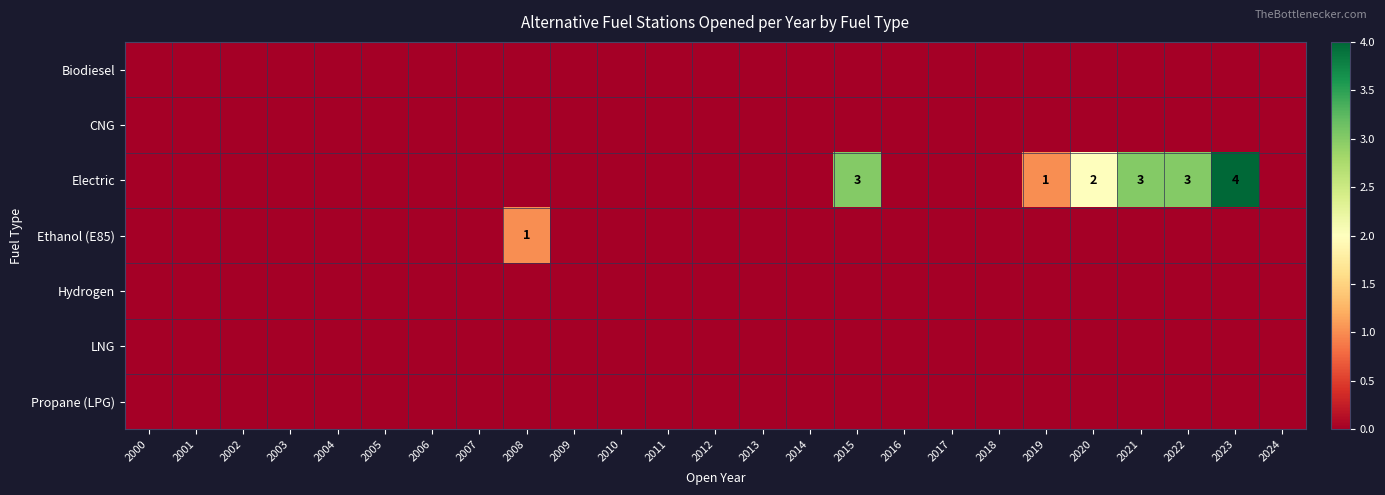

The CNG series shows 0 at 2007. True or false?

True